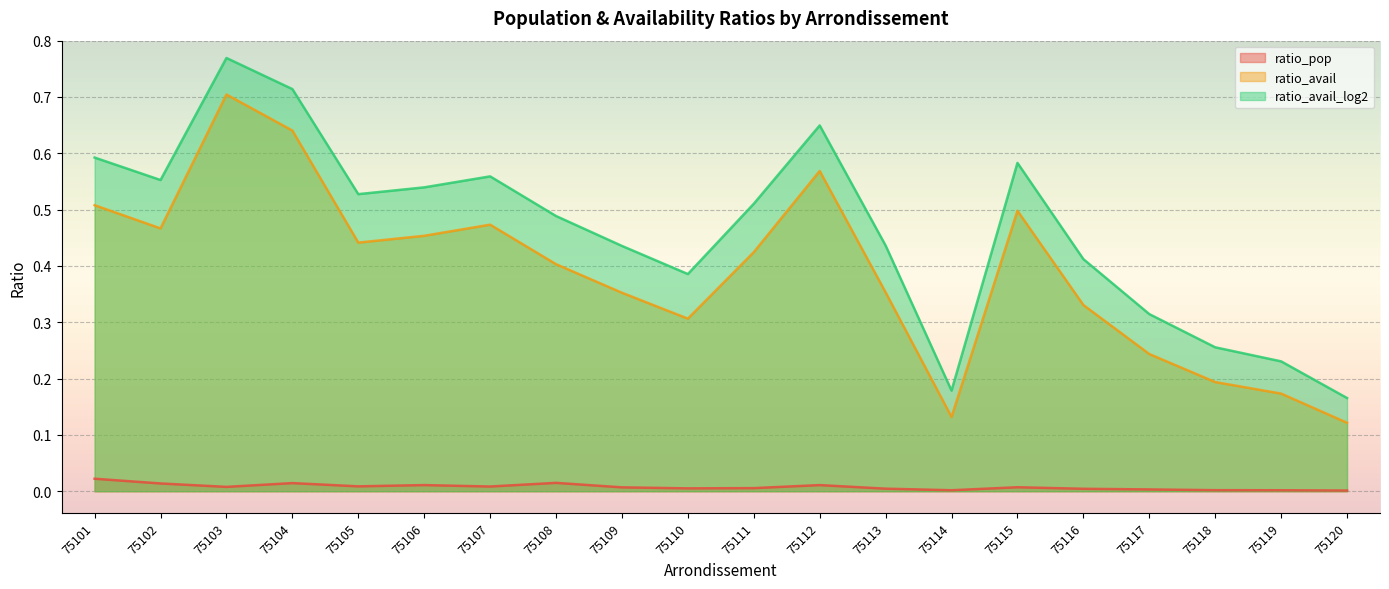

Reading right to left, transcribe all the data shown in this chart.

ratio_pop: 0.0	0.0	0.0	0.0	0.0	0.0	0.0	0.0	0.0	0.0	0.0	0.0	0.0	0.0	0.0	0.0	0.0	0.0	0.0	0.0
ratio_avail: 0.1	0.2	0.2	0.2	0.3	0.5	0.1	0.4	0.6	0.4	0.3	0.4	0.4	0.5	0.5	0.4	0.6	0.7	0.5	0.5
ratio_avail_log2: 0.2	0.2	0.3	0.3	0.4	0.6	0.2	0.4	0.6	0.5	0.4	0.4	0.5	0.6	0.5	0.5	0.7	0.8	0.6	0.6